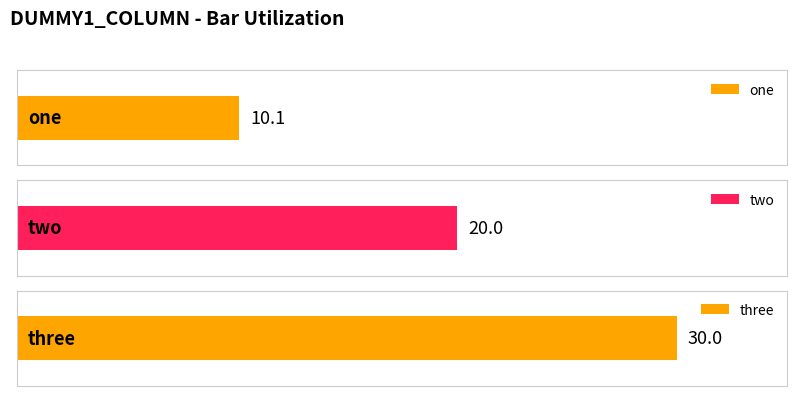

What position from the left is three?

3